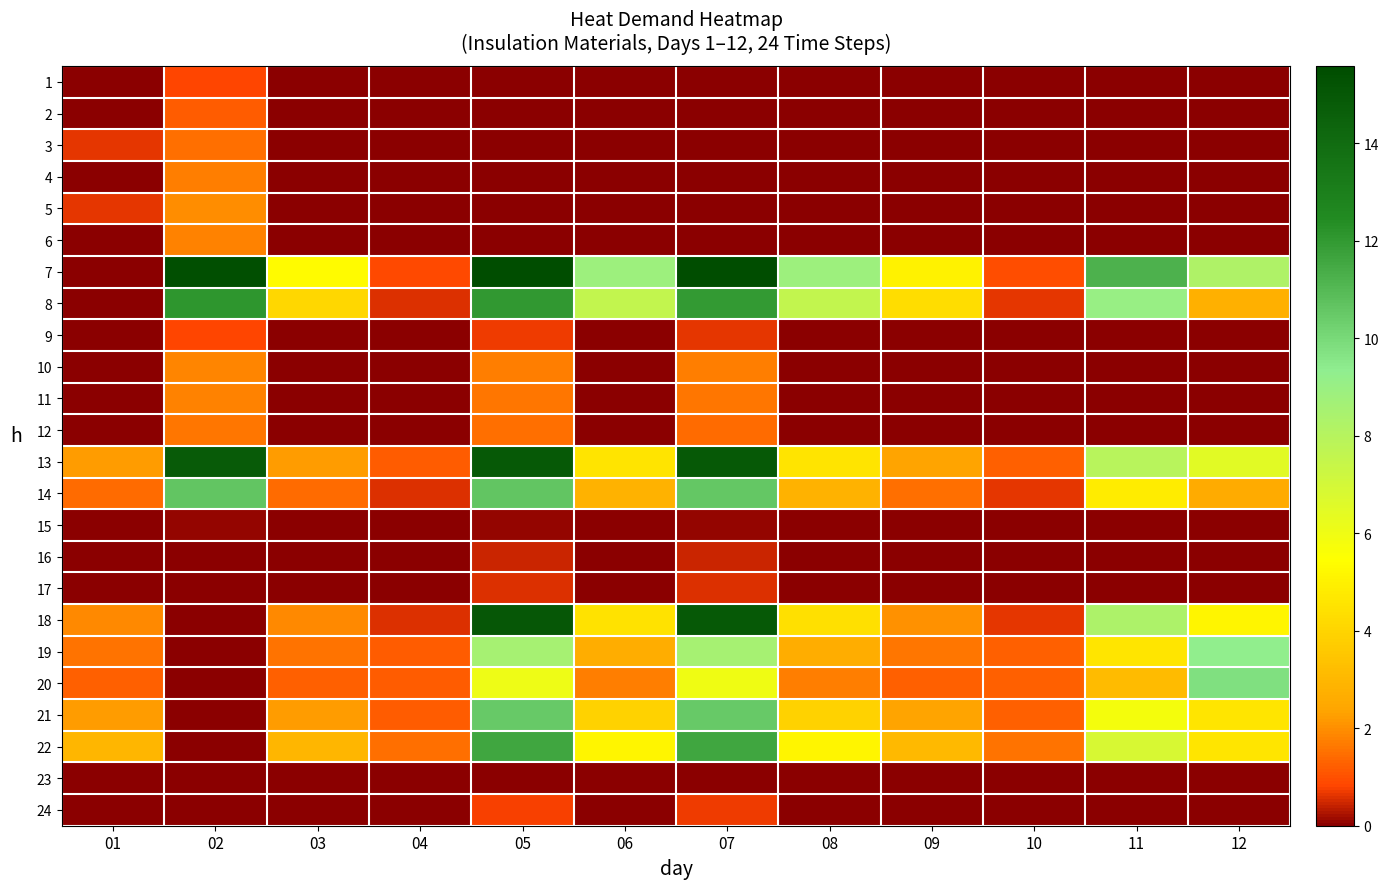

What is the total value across all series at 08?

41.6